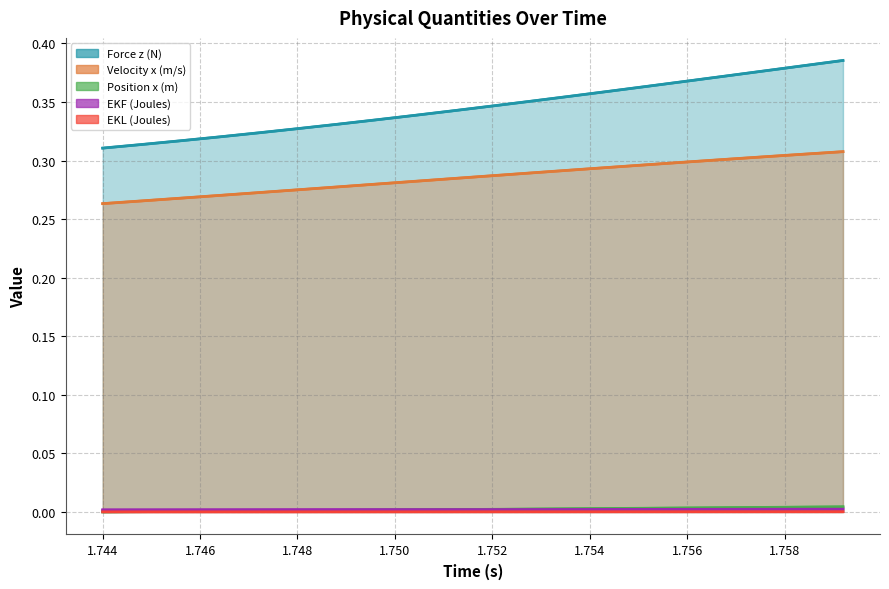

True or false: Velocity x (m/s) and Force z (N) intersect in this chart.

False